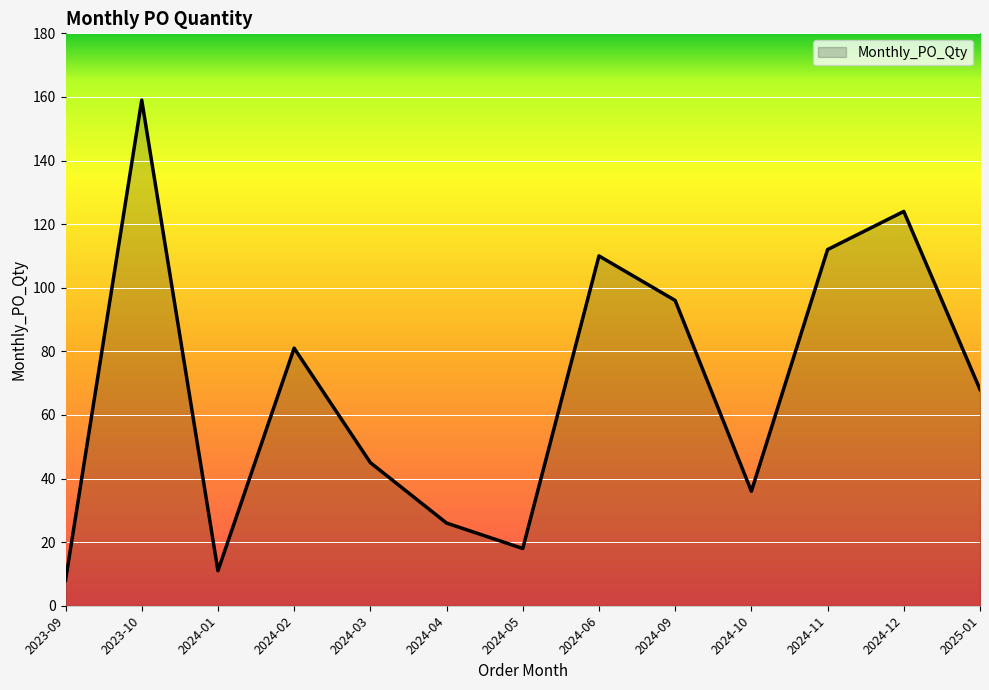

The chart shows a value of 281 at 2023-10. True or false?

False